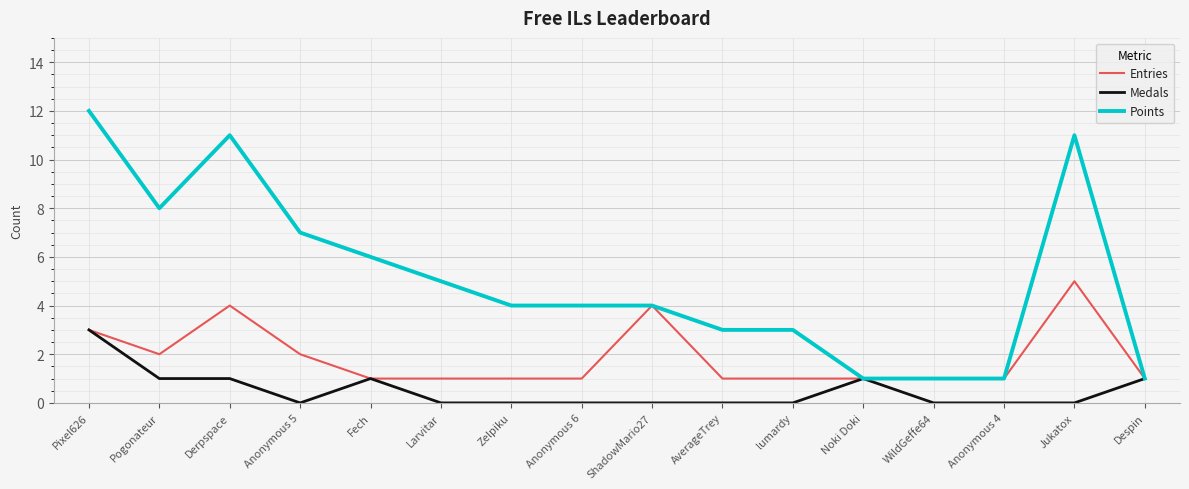

True or false: Entries has a value of 1 at Anonymous 4.

True